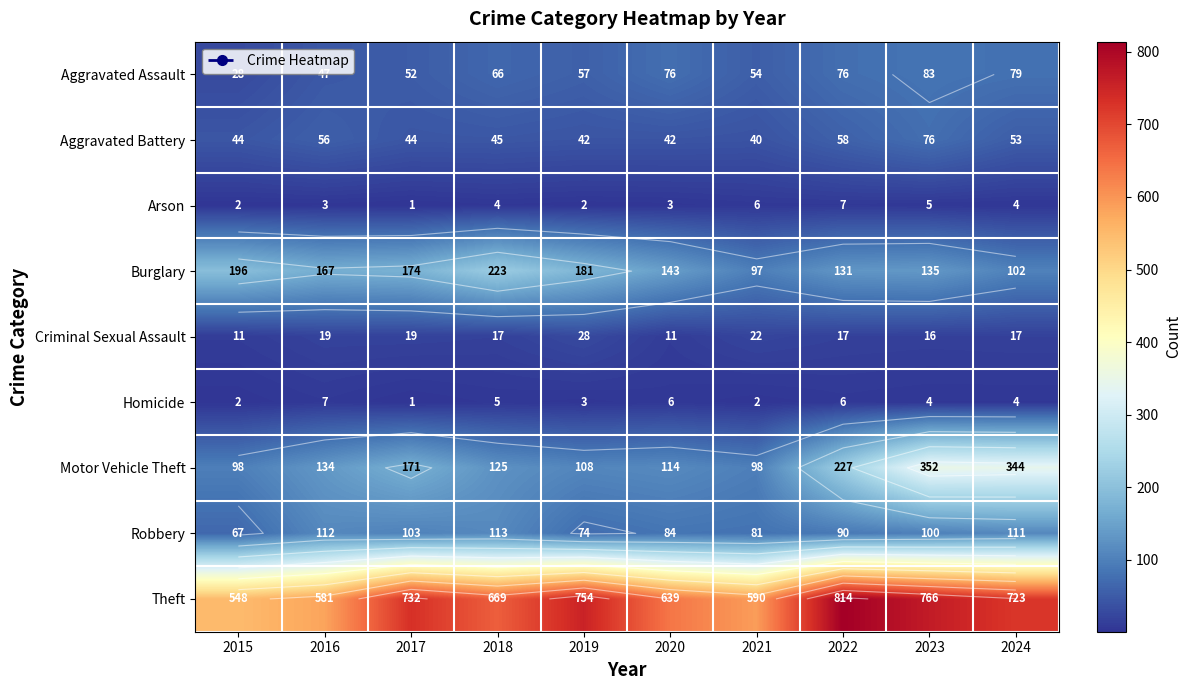

At which label is Robbery closest to 90?

2022